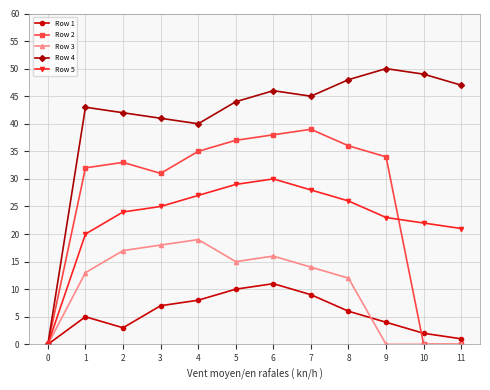

How many positive values does the Row 5 series have?

11